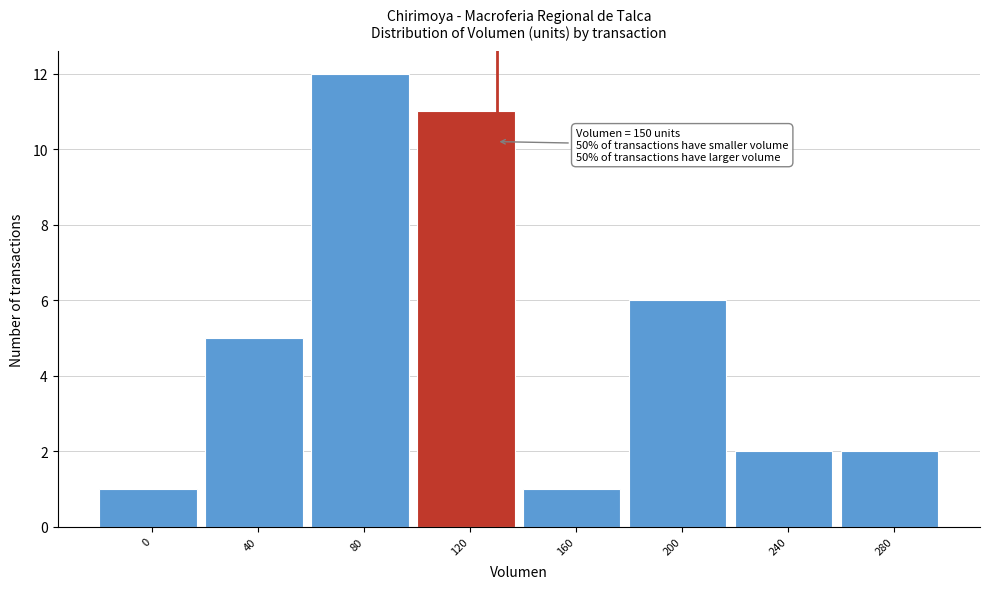

Reading left to right, what are all the values shown in this chart?

0=1	40=5	80=12	120=11	160=1	200=6	240=2	280=2